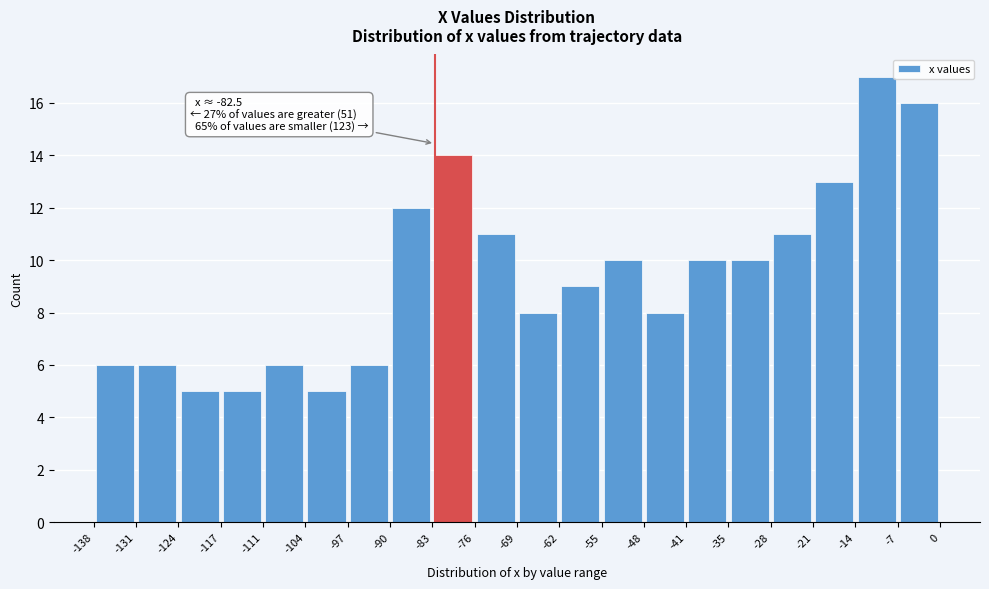

Over which range of the x-axis is the bar tallest?

-14 to -7